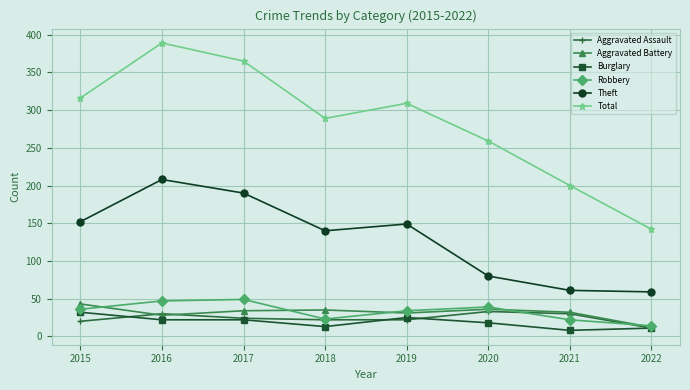

What is the value of the Burglary point at the 3rd from the left?

22